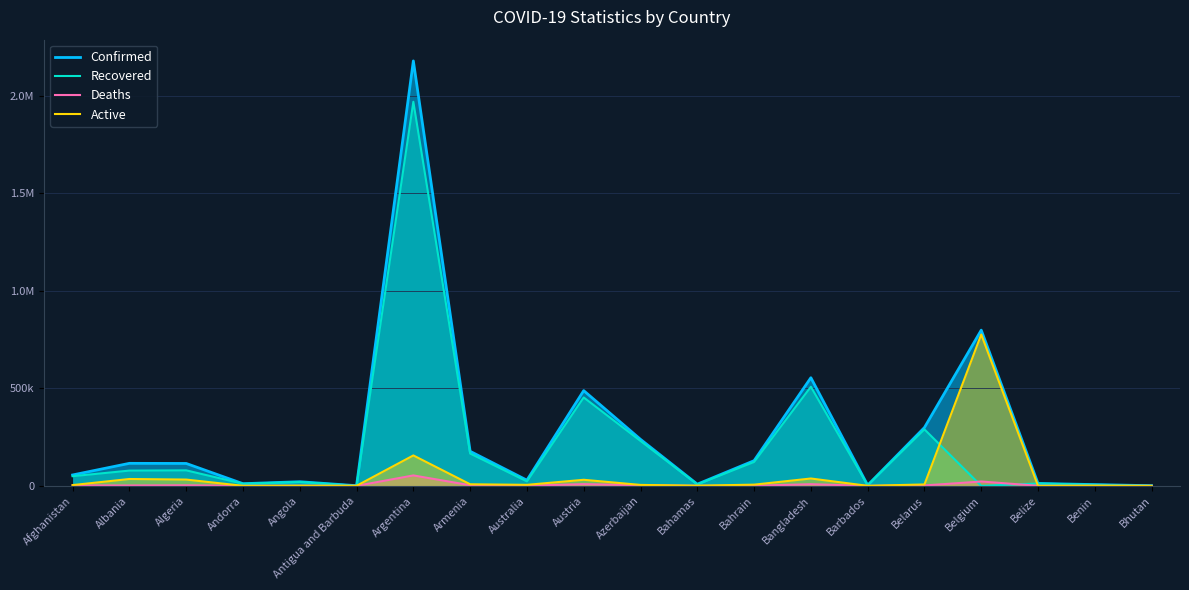

True or false: Deaths and Confirmed cross at least once.

False